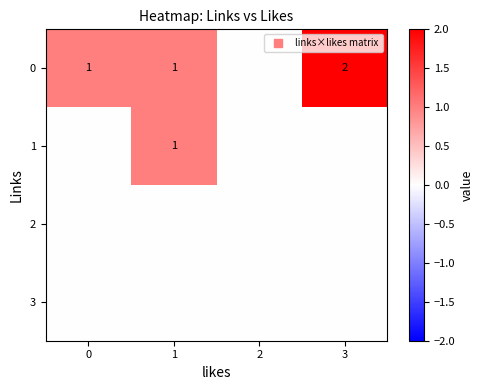

Which category has the highest value in the 1 series?

1